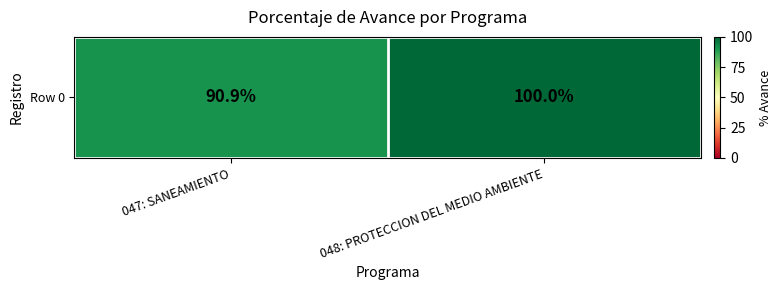

Rank the categories by value from highest to lowest.

048: PROTECCION DEL MEDIO AMBIENTE, 047: SANEAMIENTO